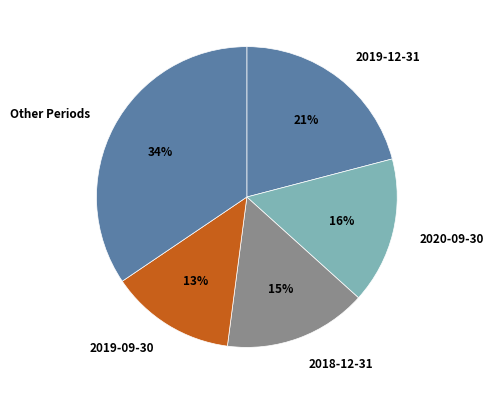

How many segments does this pie chart have?

5